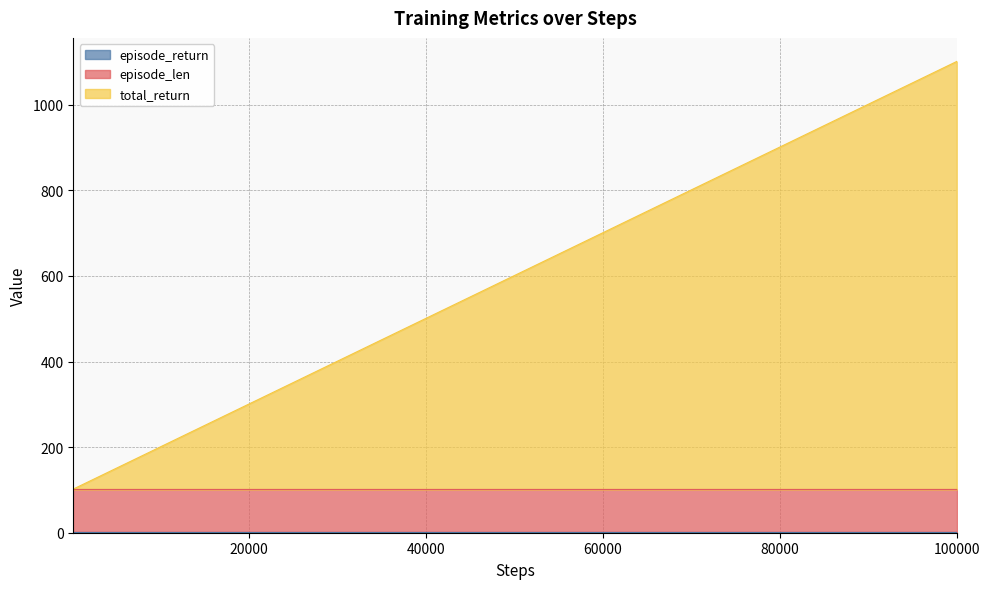

Between 12000 and 90000, which is larger?

12000